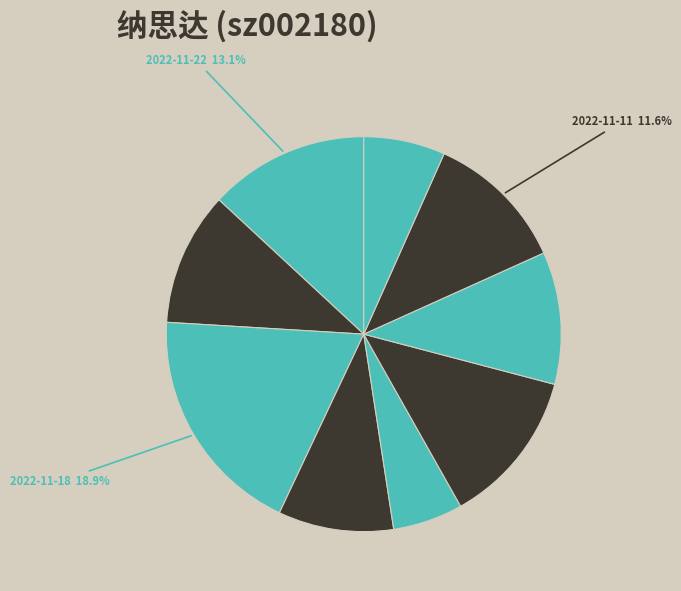

Count the number of slices in the pie.

9